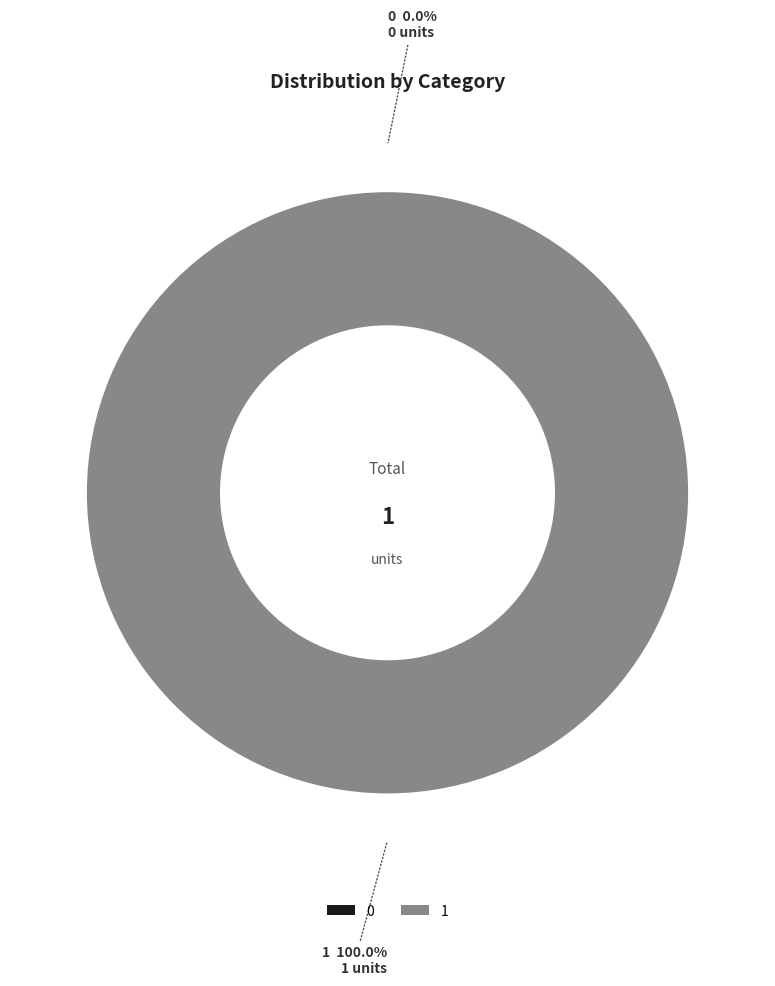

Which has a higher value, 0 or 1?

1